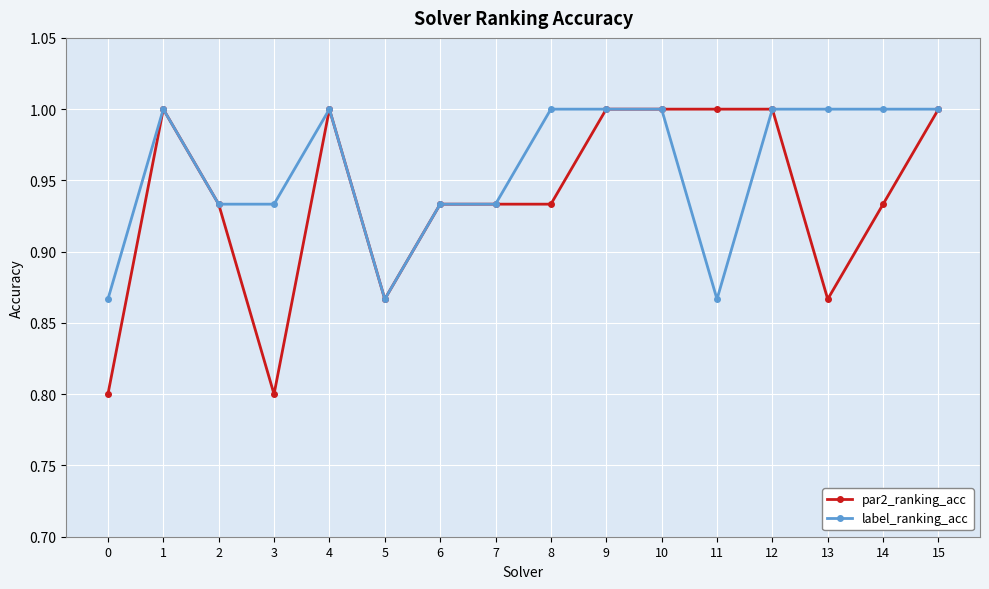

At 11, list the series in order from smallest to largest.

label_ranking_acc, par2_ranking_acc